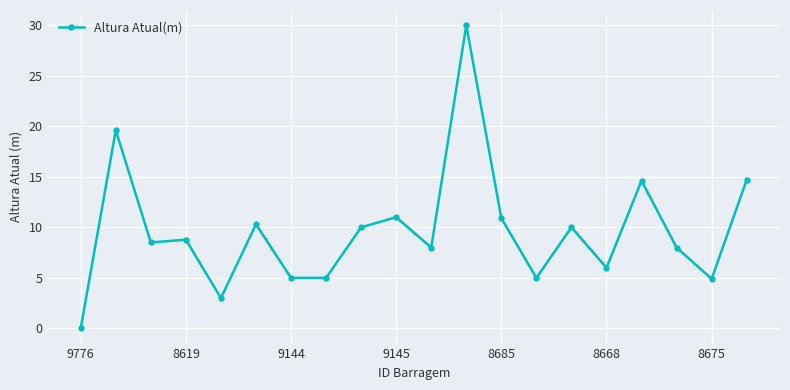

What is the greatest value displayed?

30.0